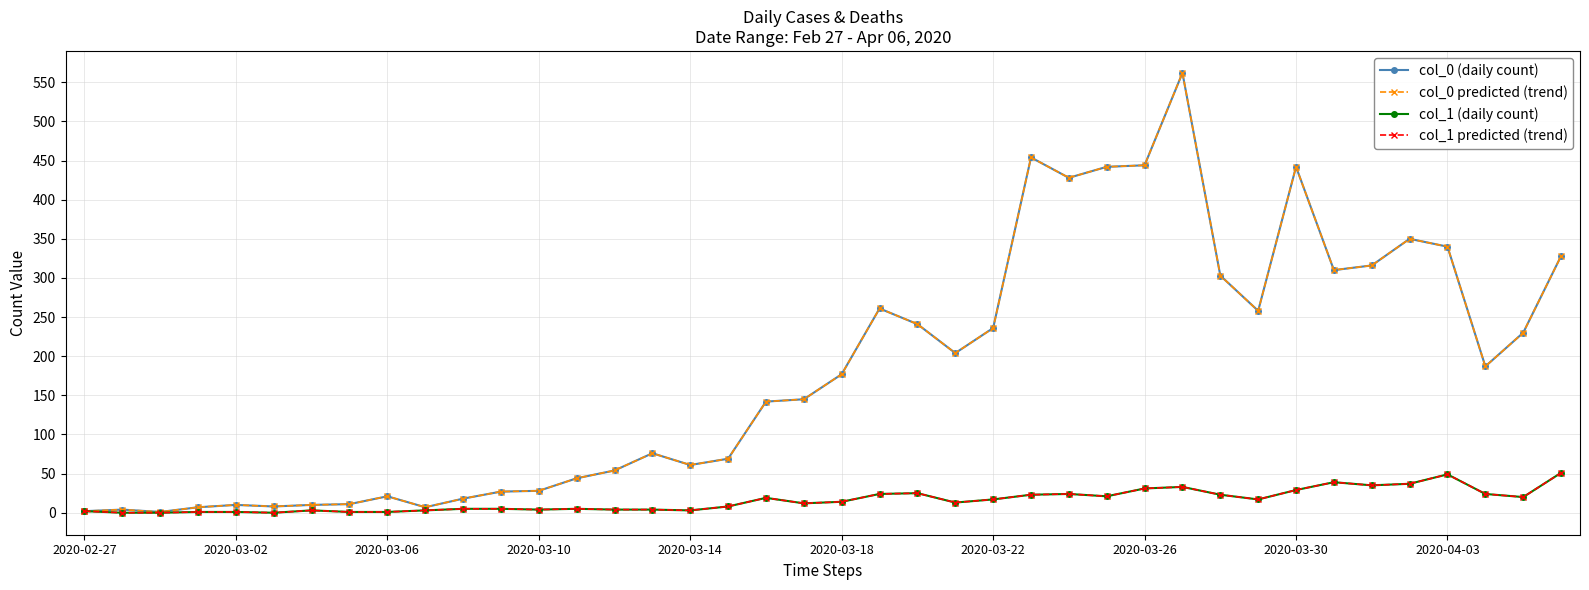

What is the difference between the maximum and second lowest values in the col_0 (daily count) series?

560